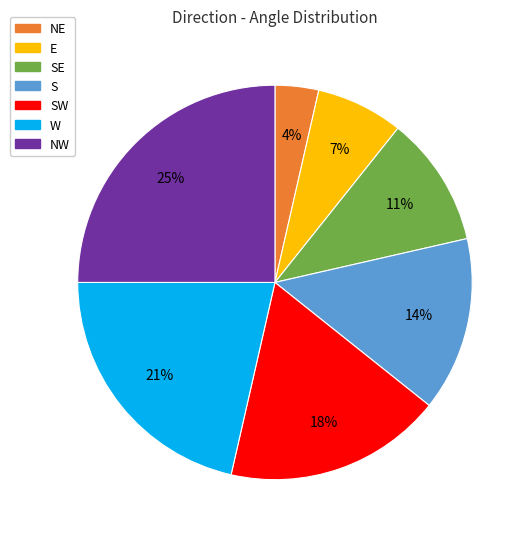

What is the smallest slice in the pie chart?

NE